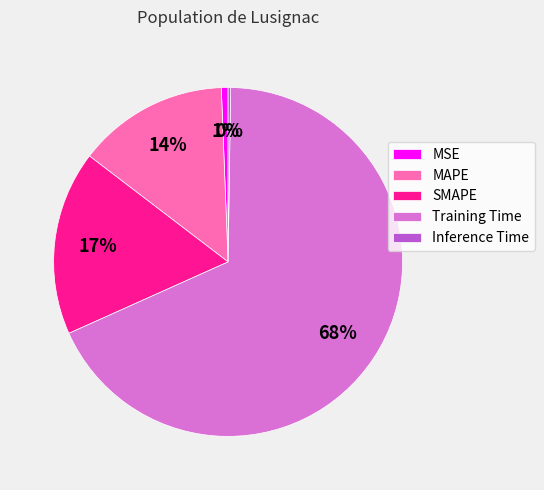

Which category has the biggest portion of the pie?

Training Time